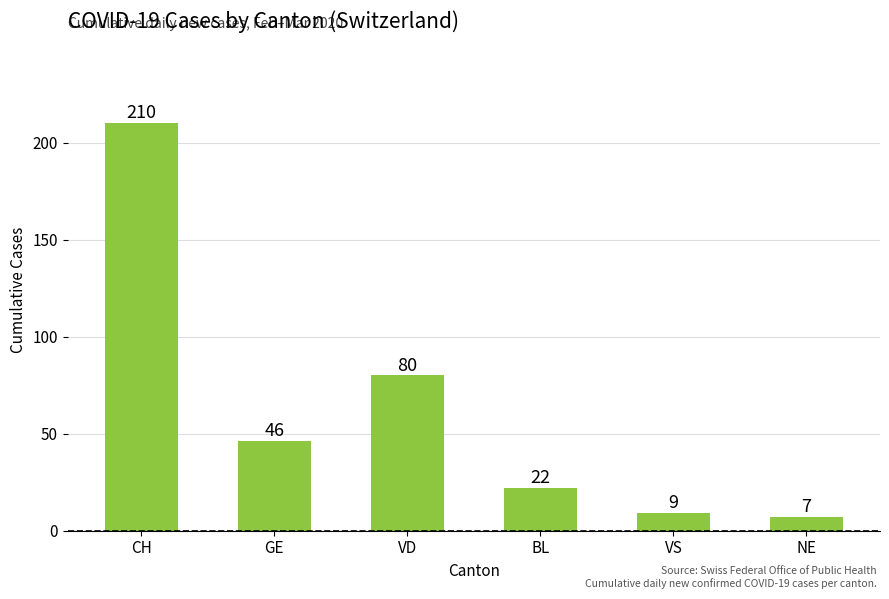

True or false: the data shows 348 at CH.

False